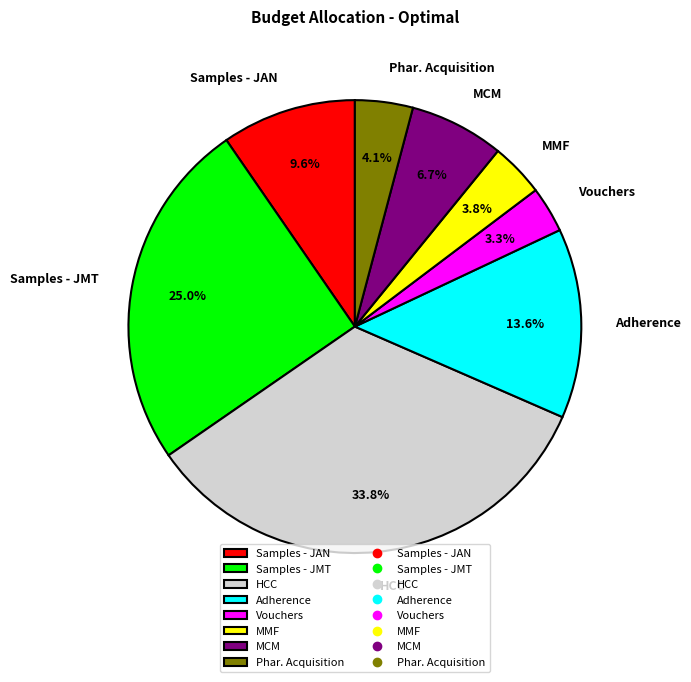

To the nearest percent, what percentage of the pie is MMF?

4%